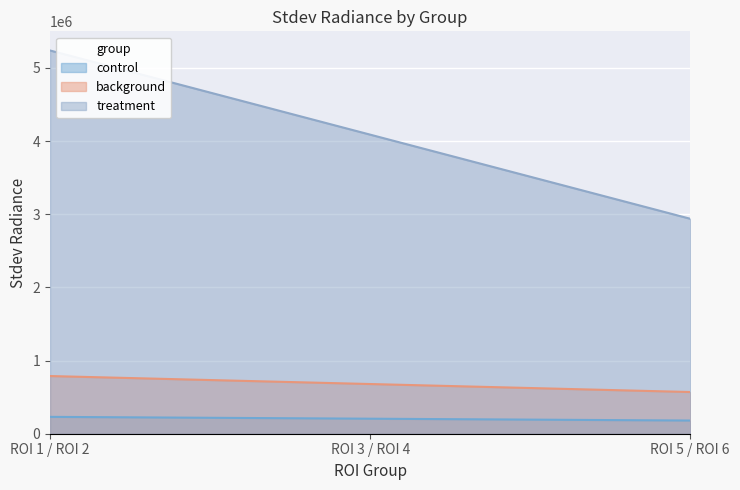

How many categories are shown in the chart?

3